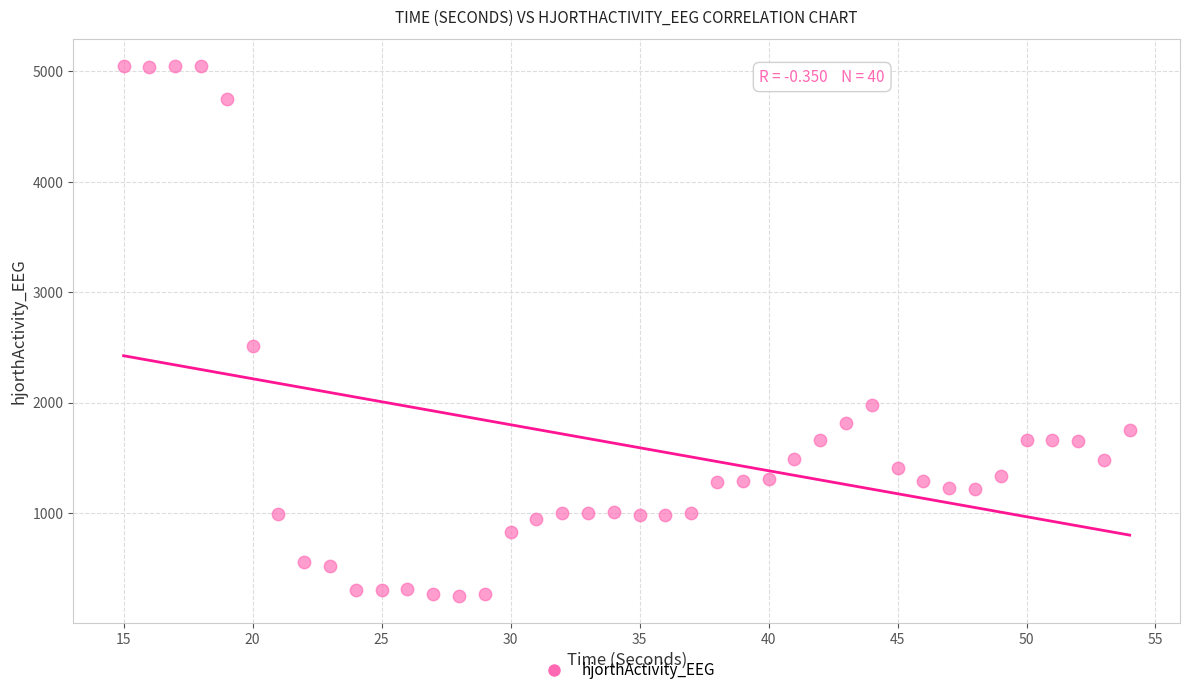

What is the range of X values (max minus min)?

39.0